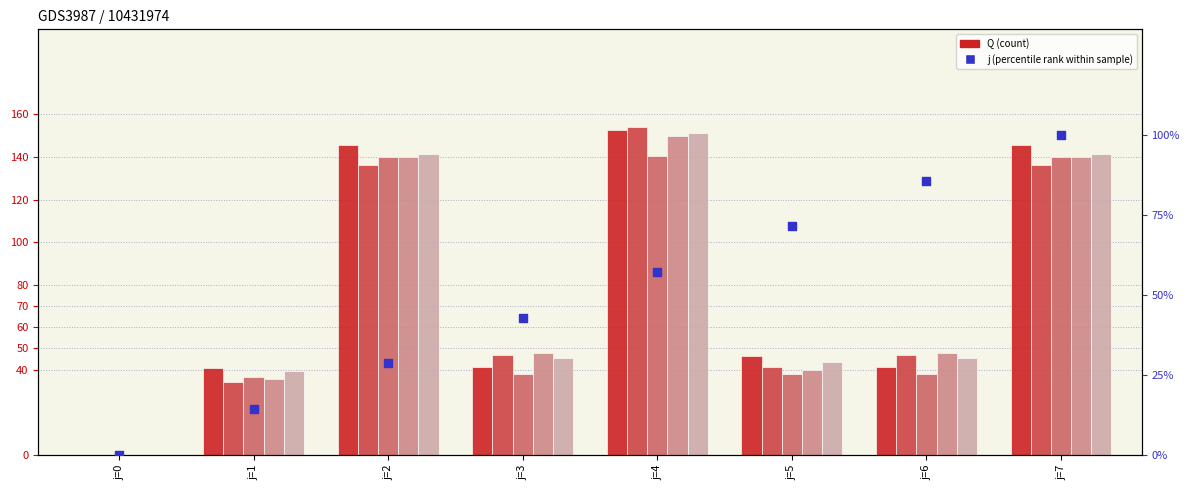

Which series reaches the maximum Y coordinate?

Q_s2